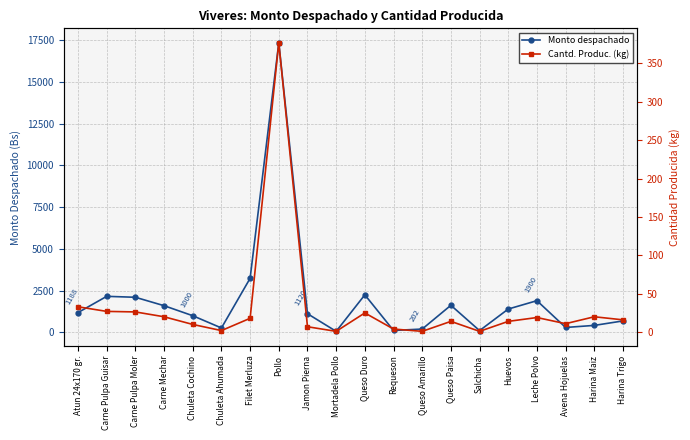

What is the sum of the Monto despachado values at Carne Pulpa Moler and Harina Maiz?

2524